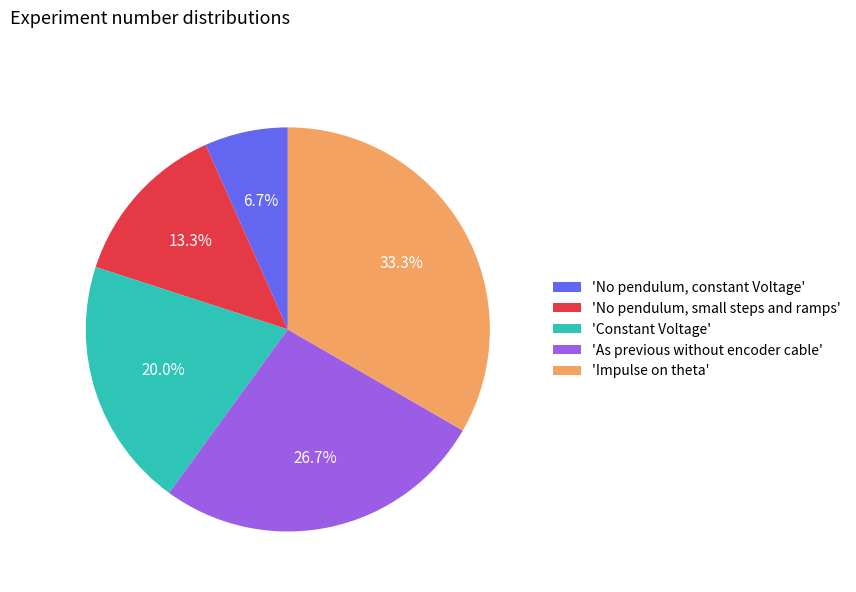

Between 'Impulse on theta' and 'Constant Voltage', which is larger?

'Impulse on theta'